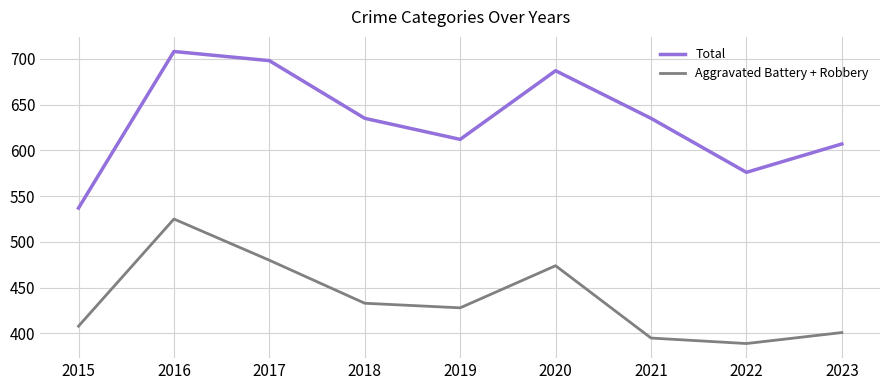

What is the lowest value of the Total series?

537